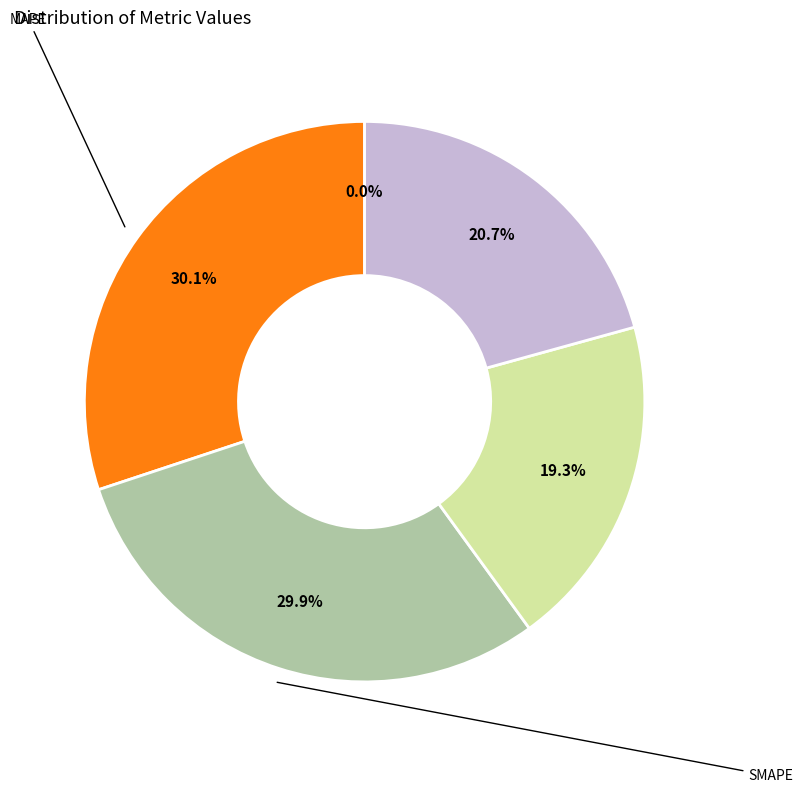

Is there a majority slice in this chart?

No